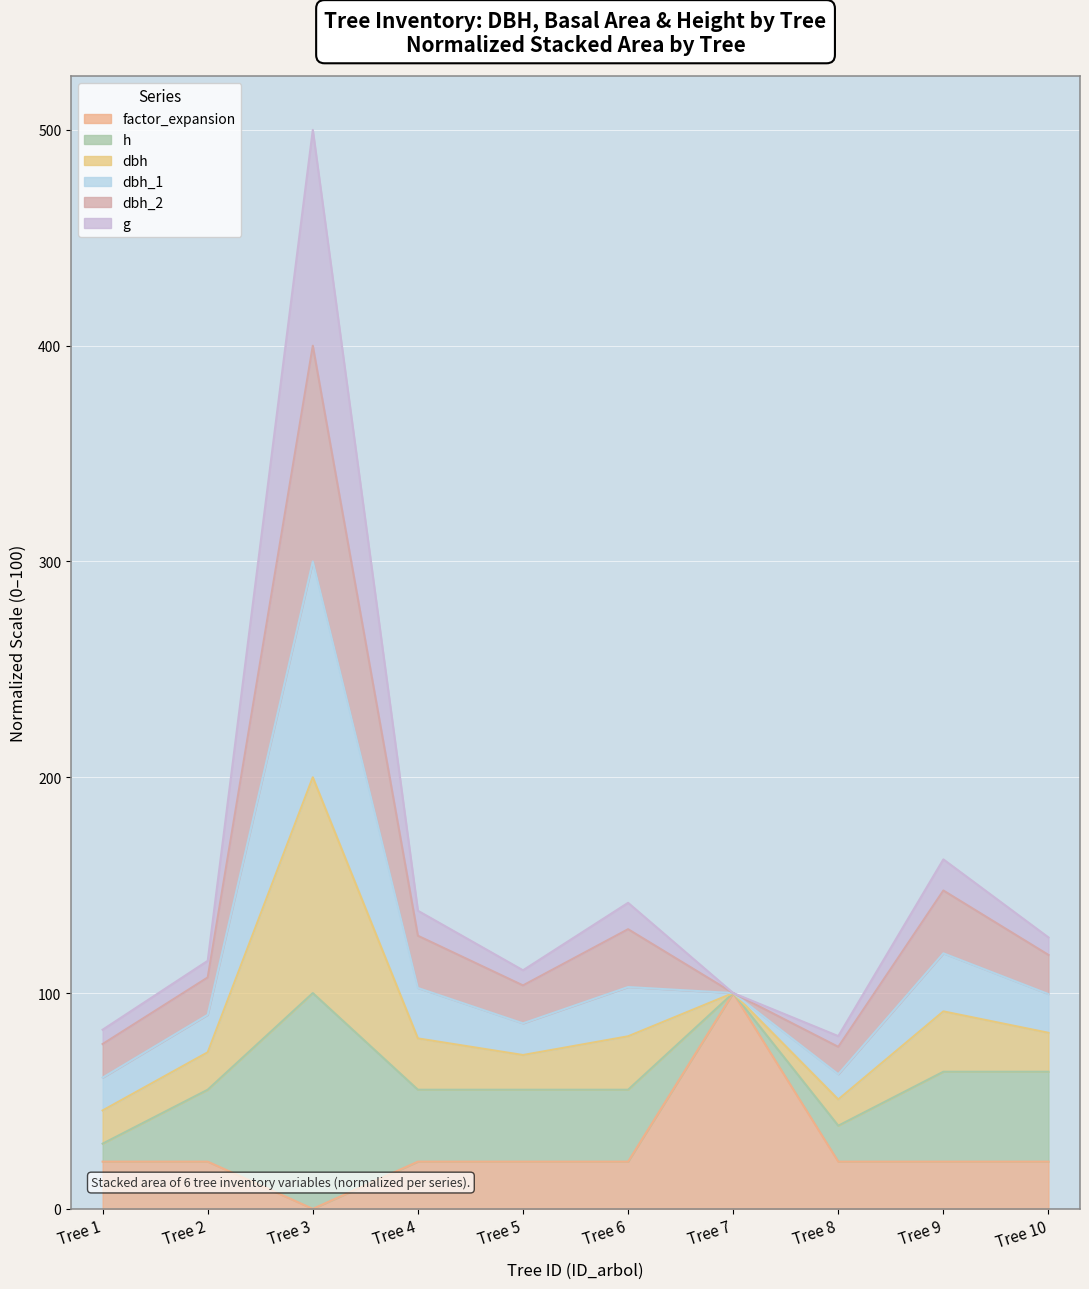

What is the total value across all series at Tree 8?

177.0